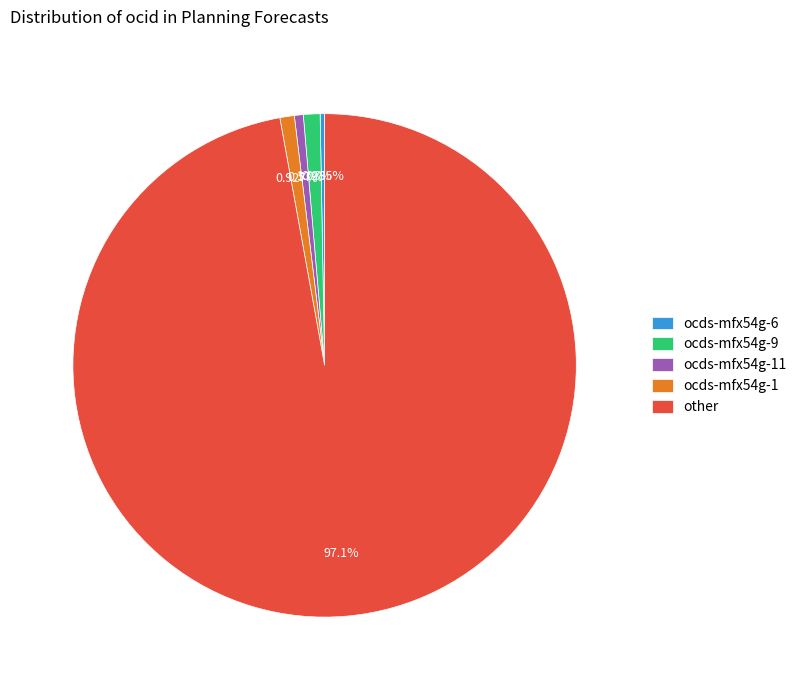

To the nearest percent, what is the combined percentage of ocds-mfx54g-9 and ocds-mfx54g-1?

2%